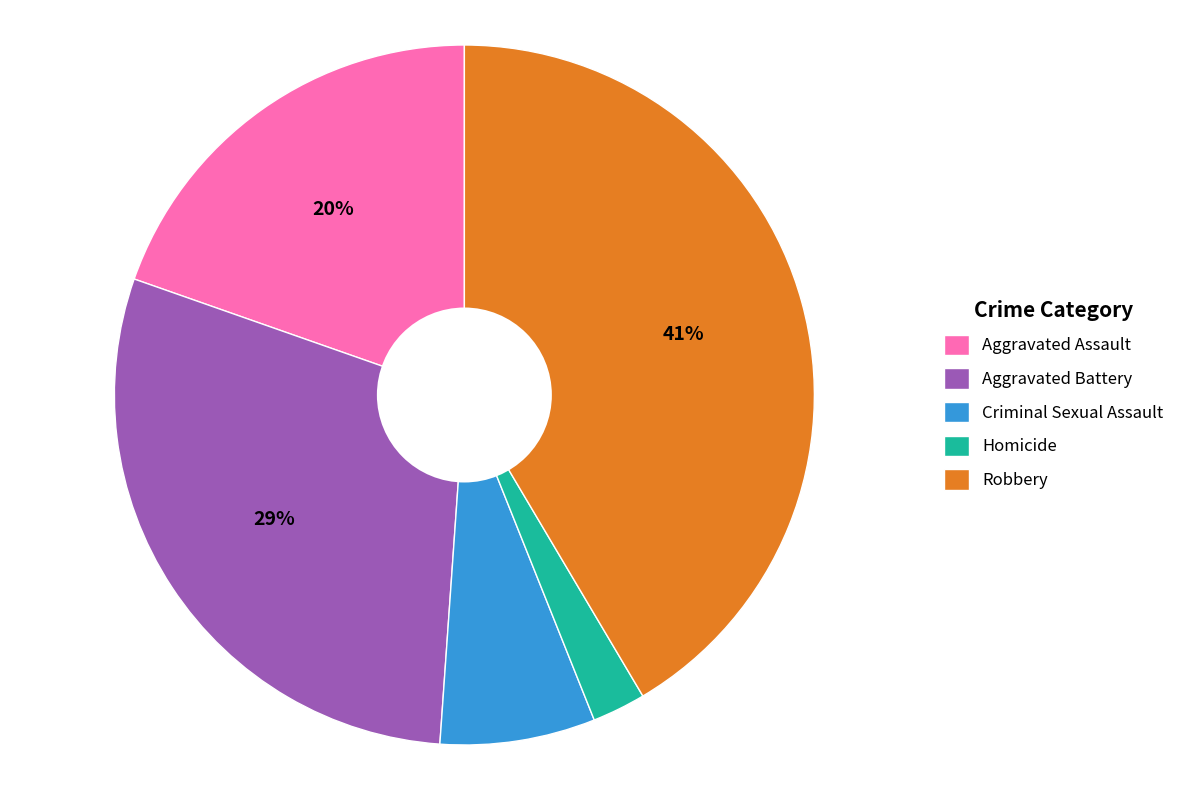

Do Homicide and Criminal Sexual Assault together represent more than half of the pie?

No